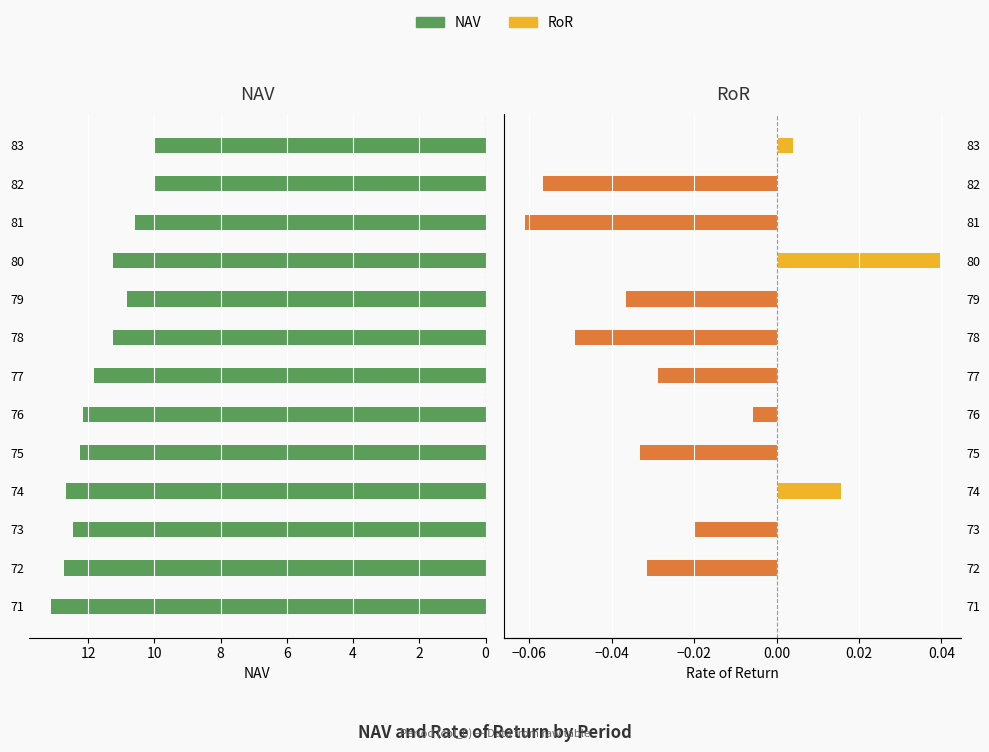

At how many categories does at least one series exceed 12?

6